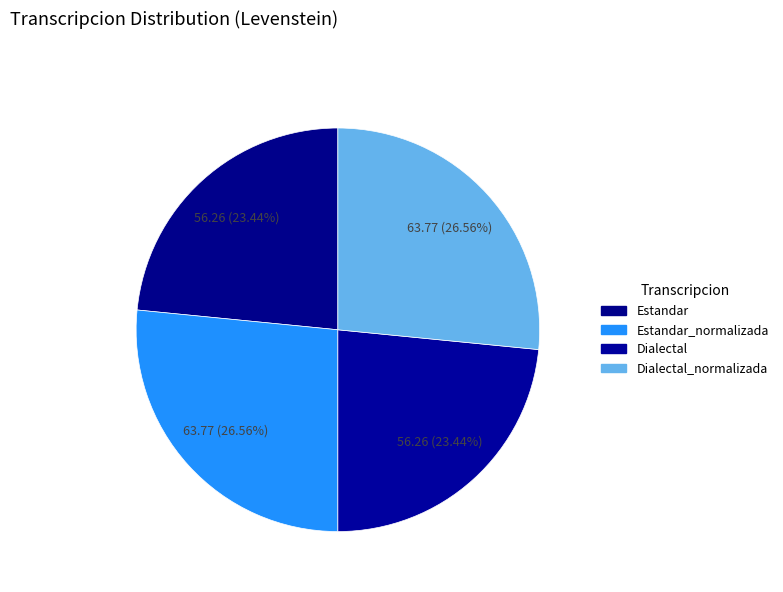

Does any single category account for the majority?

No